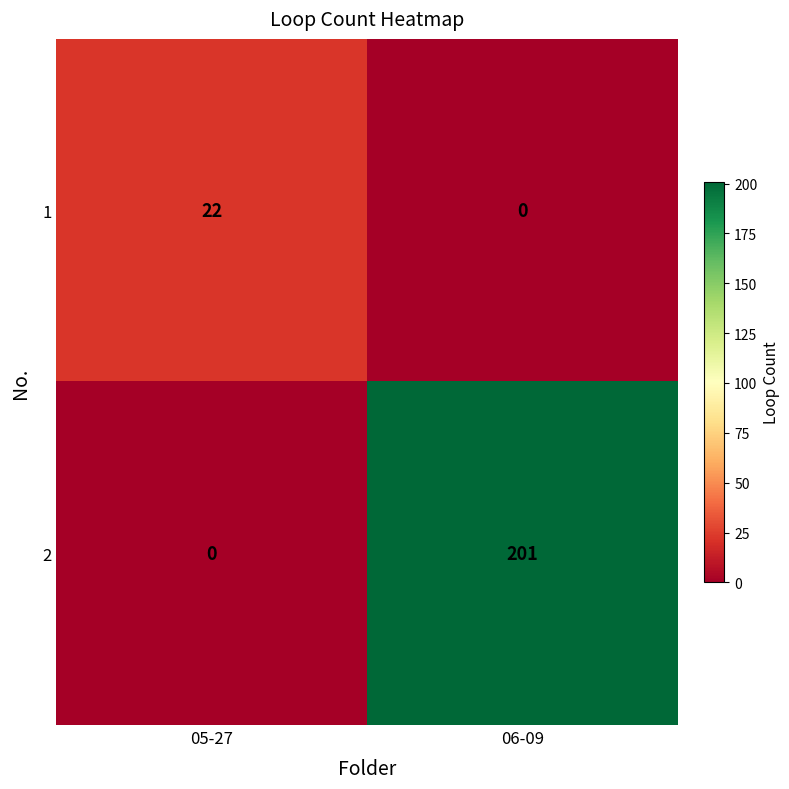

The value of 2 at 06-09 is 201. True or false?

True